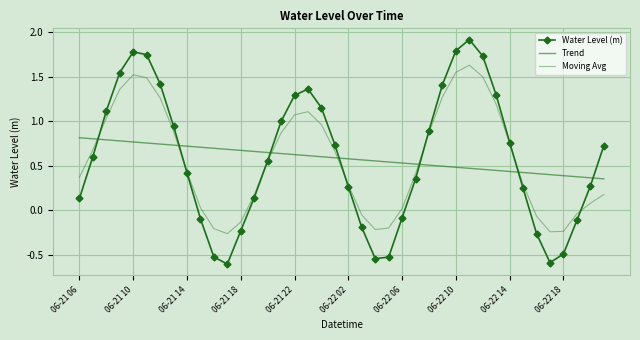

Where is the first local minimum for Water Level (m)?

11